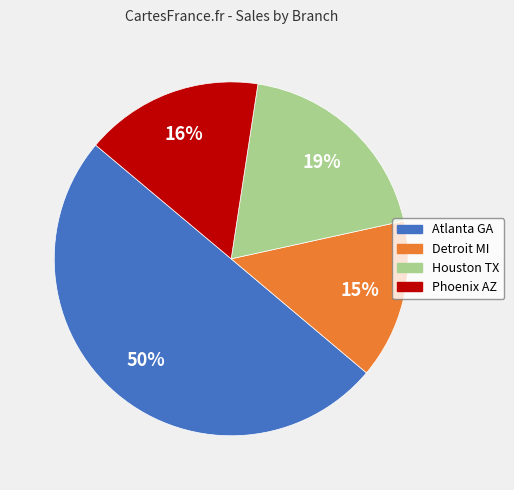

Is Houston TX the majority of the pie?

No